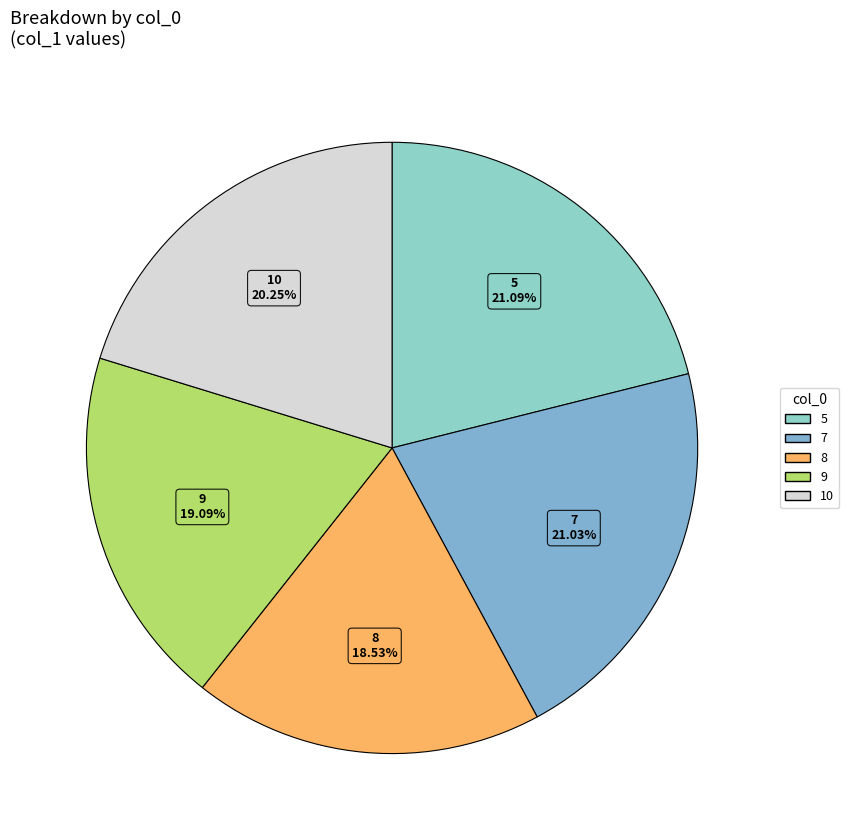

Does 9 represent more than half of the total?

No